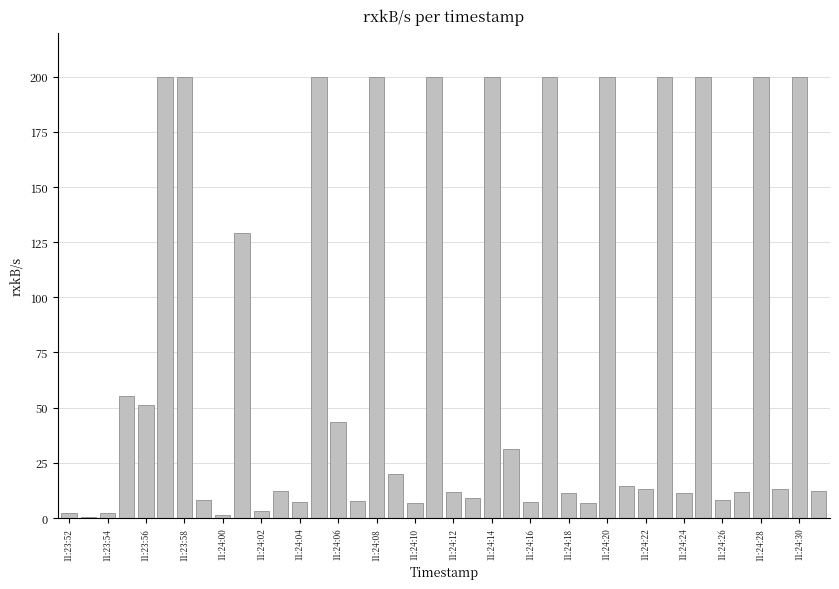

How many data points does each series have?

40